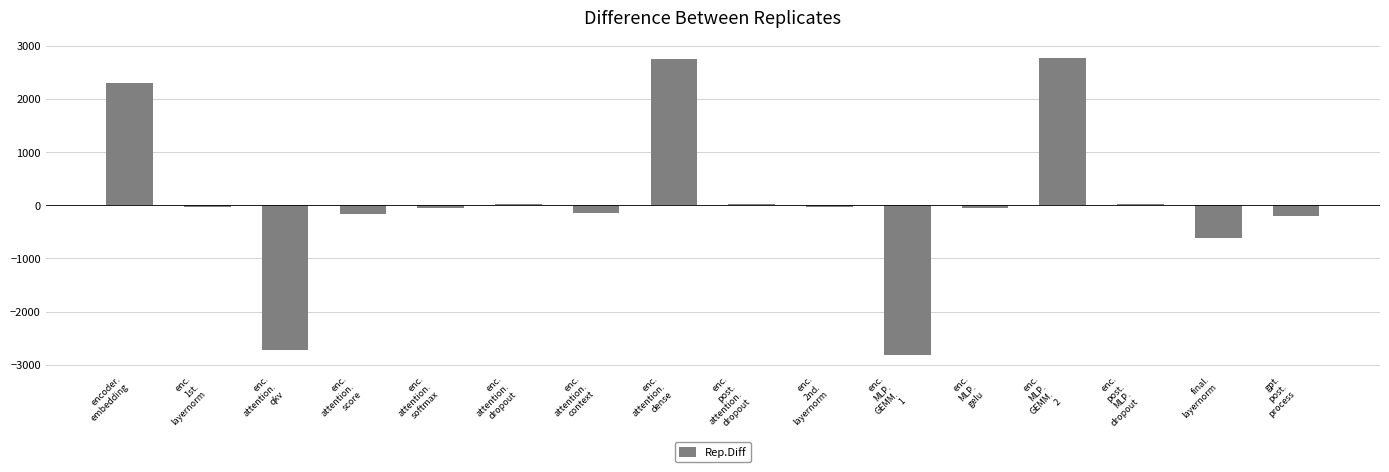

What is the average value?

68.3